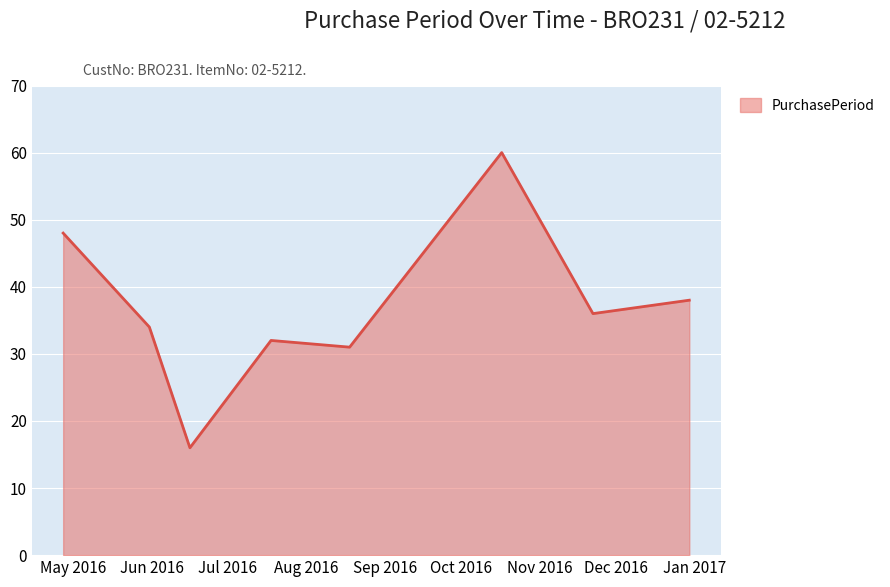

What is the minimum value shown in the chart?

16